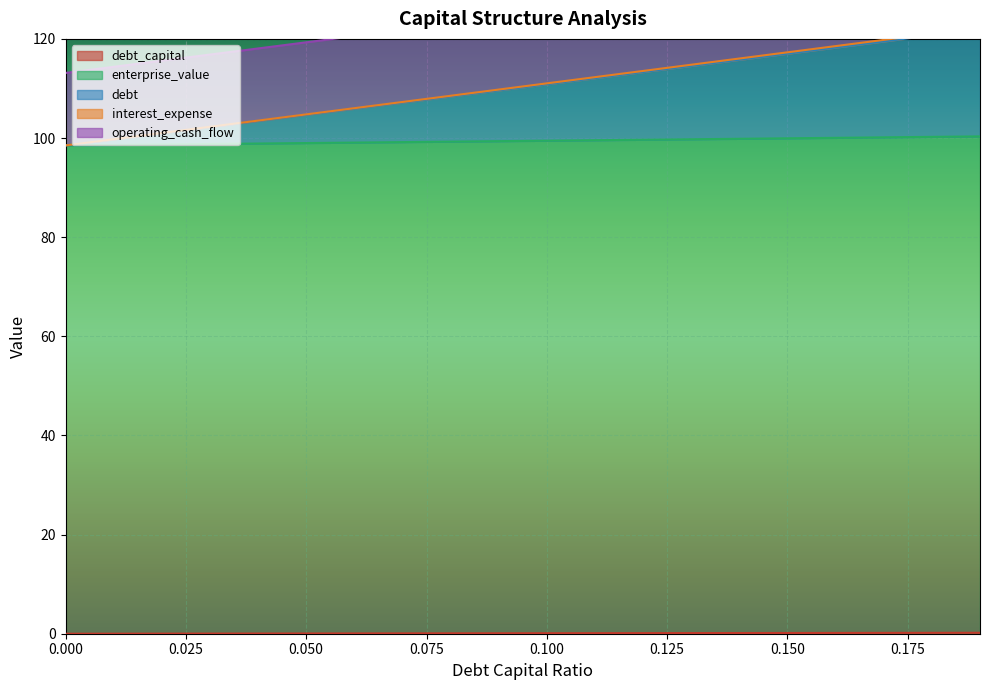

True or false: interest_expense and debt_capital intersect in this chart.

False